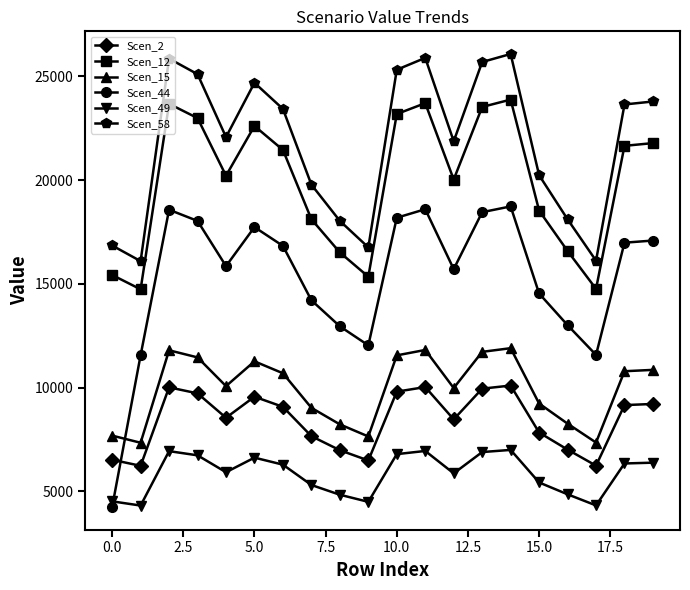

In Scen_44, how many points are higher than both neighbors (excluding endpoints)?

4